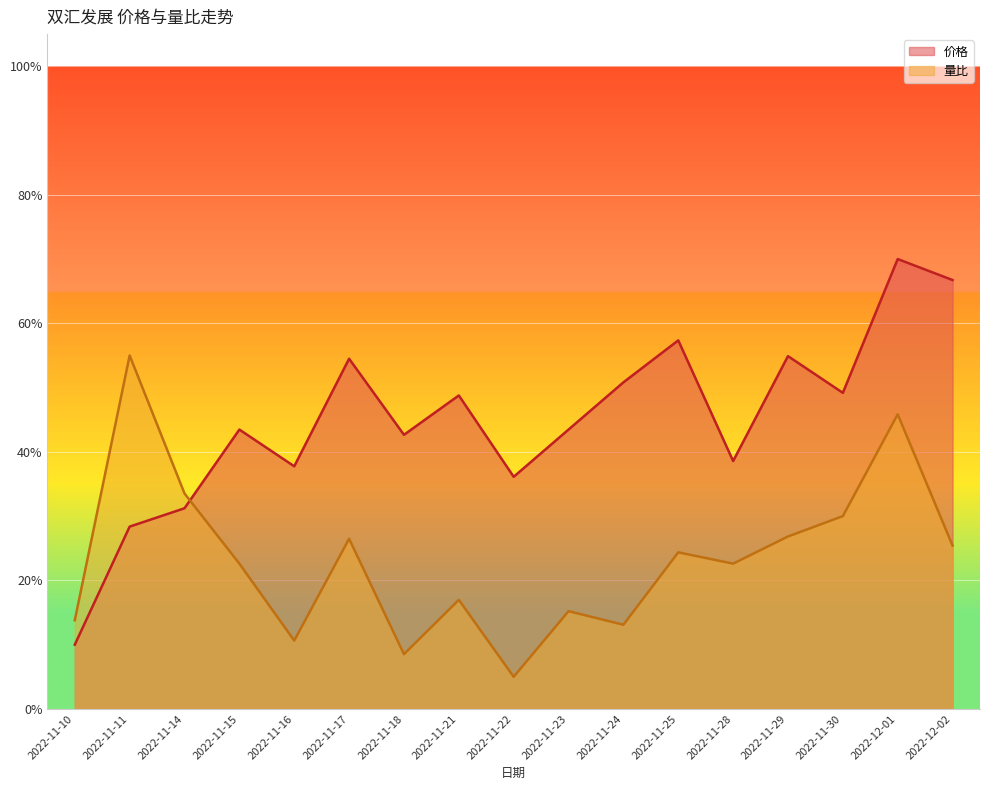

How many intersections are there between 价格 and 量比?

1